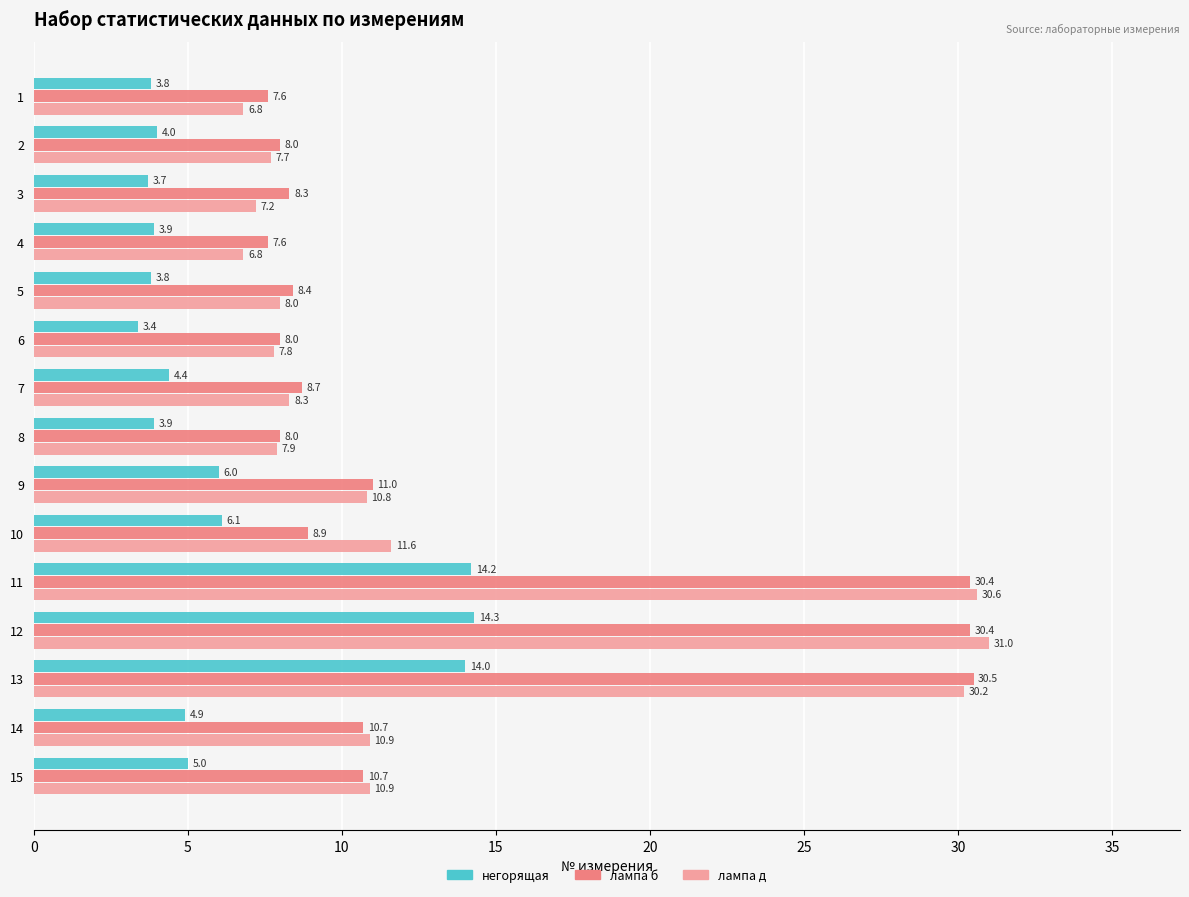

True or false: негорящая has a value of 6.3 at 5.

False